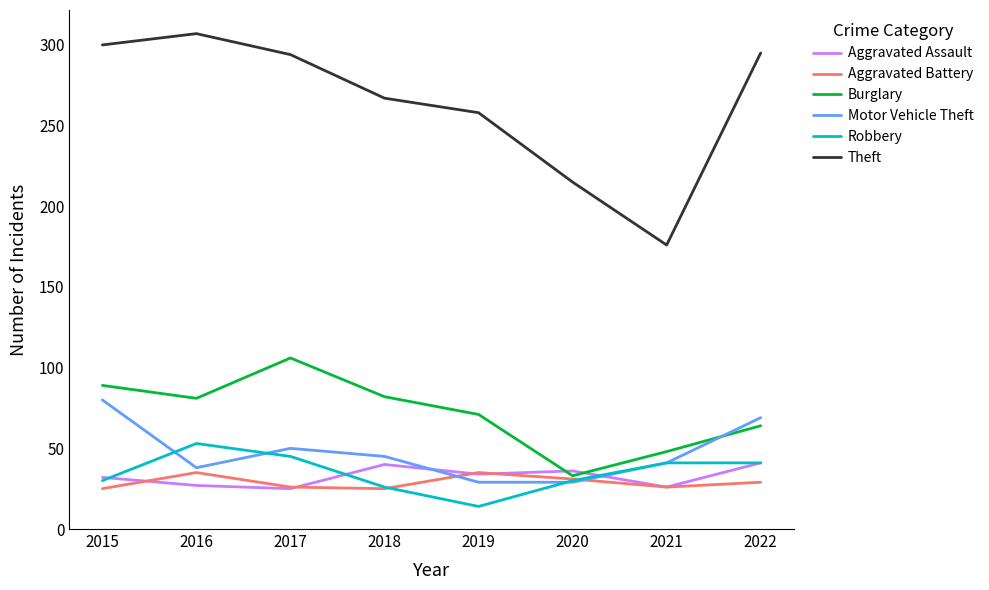

True or false: Aggravated Battery has more than 1 interior local peaks.

True